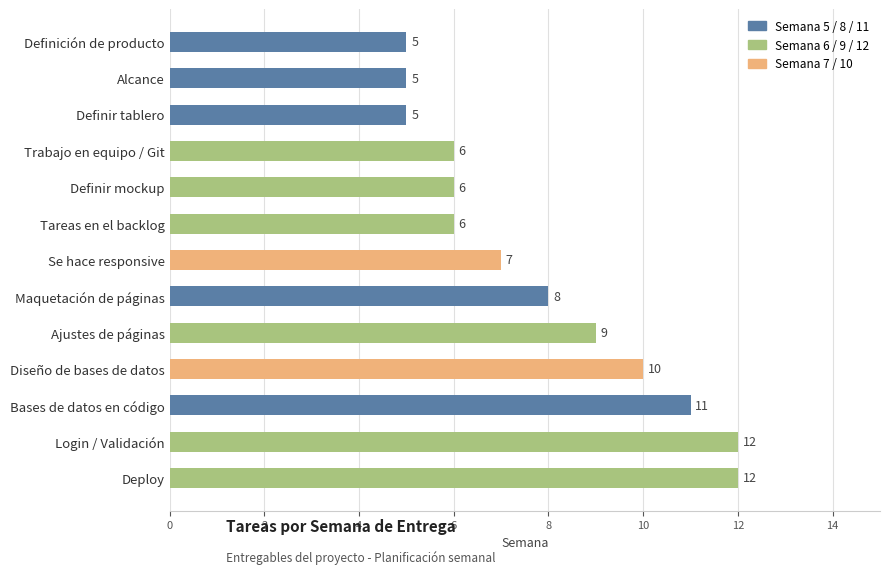

Reading top to bottom, list all the values displayed in this chart.

Definición de producto=5	Alcance=5	Definir tablero=5	Trabajo en equipo / Git=6	Definir mockup=6	Tareas en el backlog=6	Se hace responsive=7	Maquetación de páginas=8	Ajustes de páginas=9	Diseño de bases de datos=10	Bases de datos en código=11	Login / Validación=12	Deploy=12